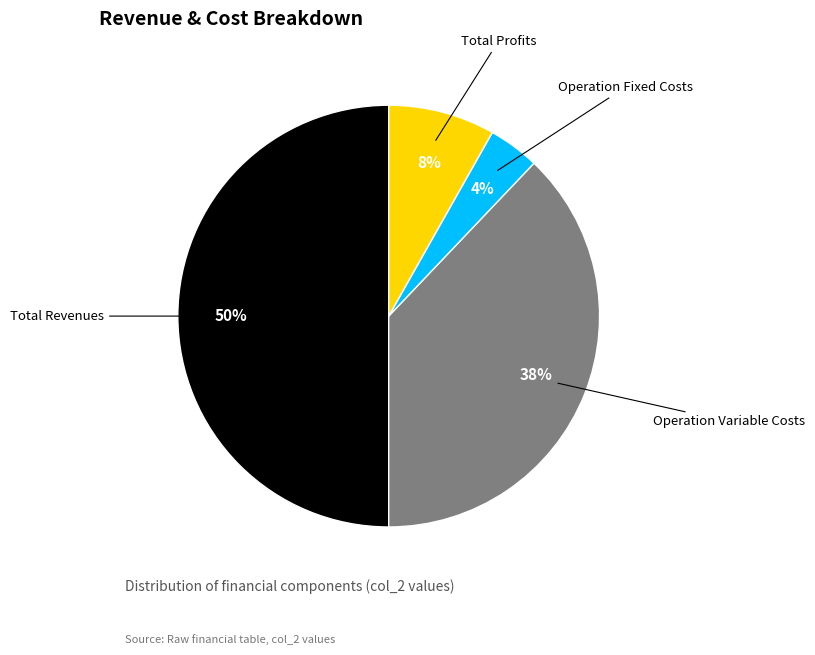

To the nearest percent, what is the average slice percentage?

25%